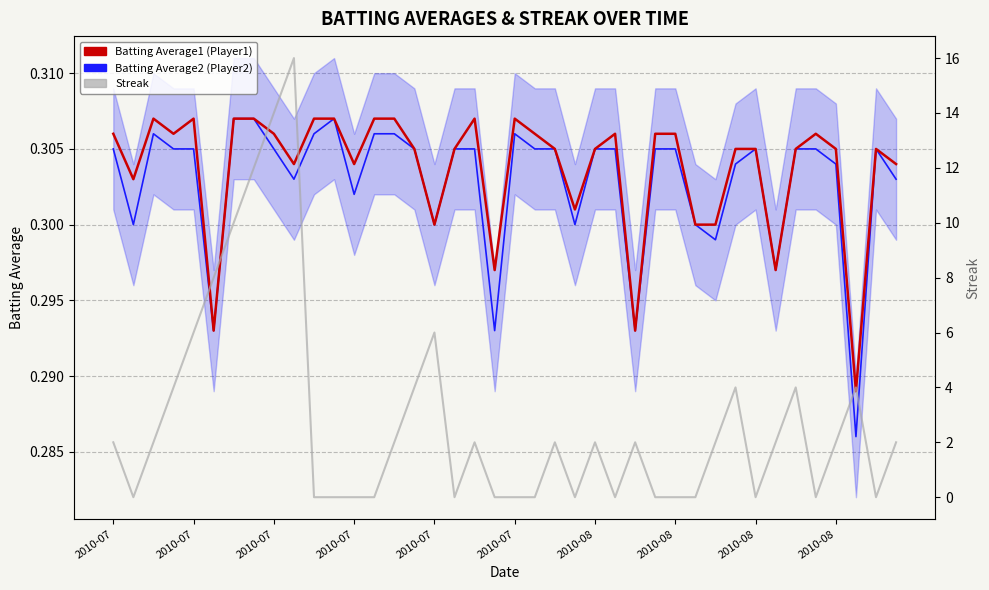

What is the minimum value for Batting Average1 (Player1)?

0.3